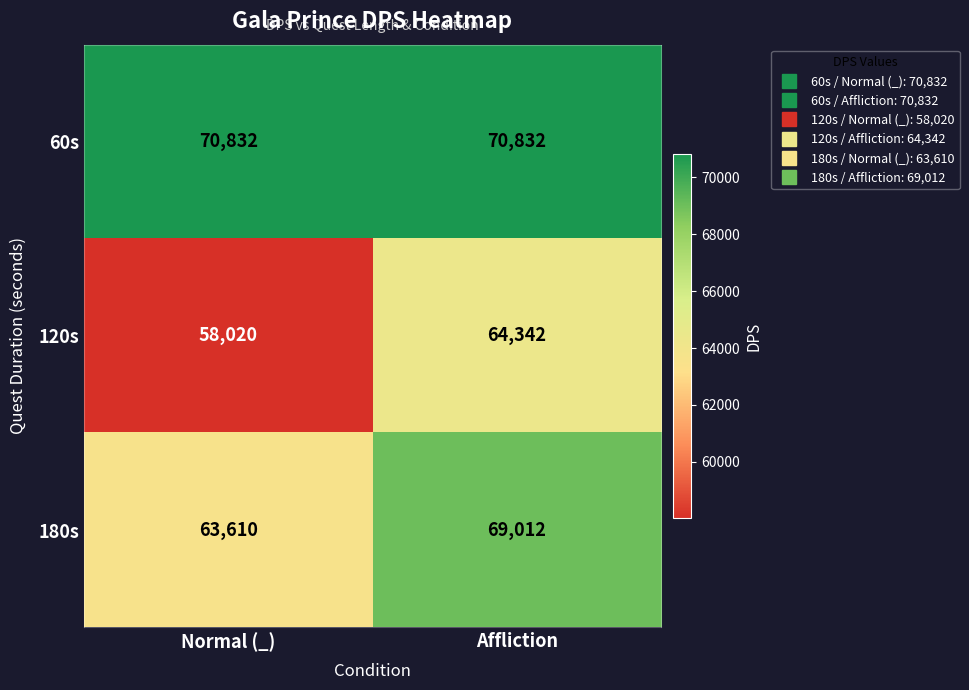

What is the smallest value displayed?

58020